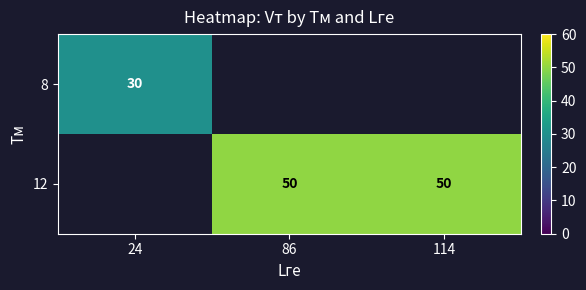

Which has a higher value, 114 or 86?

86